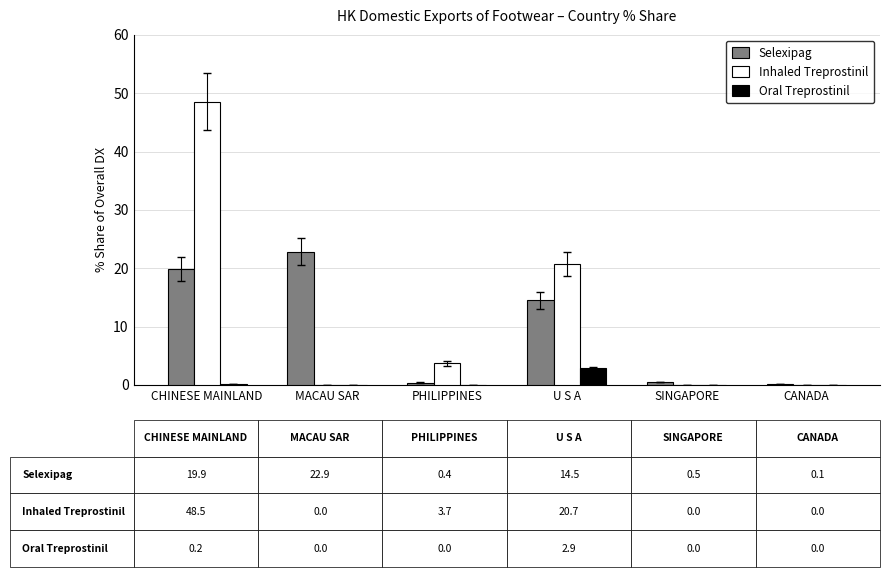

Which series has the largest total across all categories?

Inhaled Treprostinil